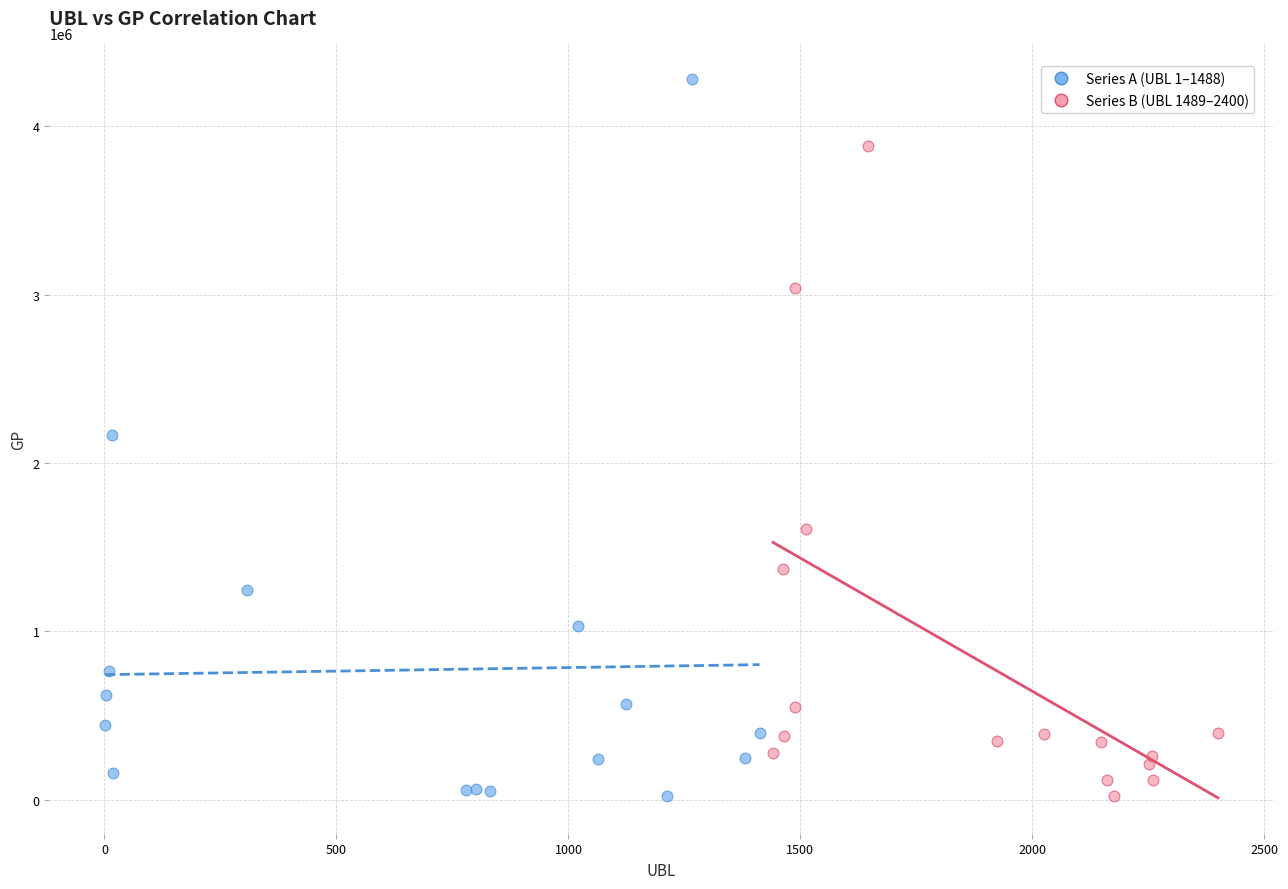

What are all the series names shown in the legend?

Series A (UBL 1–1488), Series B (UBL 1489–2400)